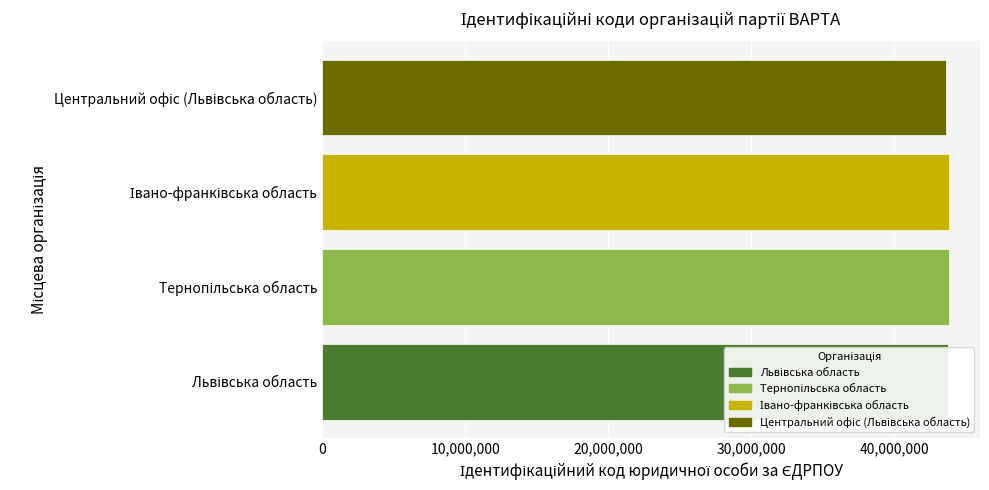

What is the average value?

43766414